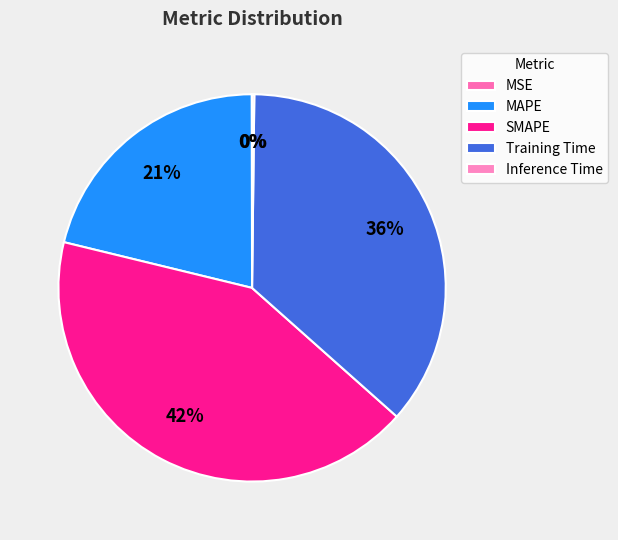

Count the number of slices in the pie.

5